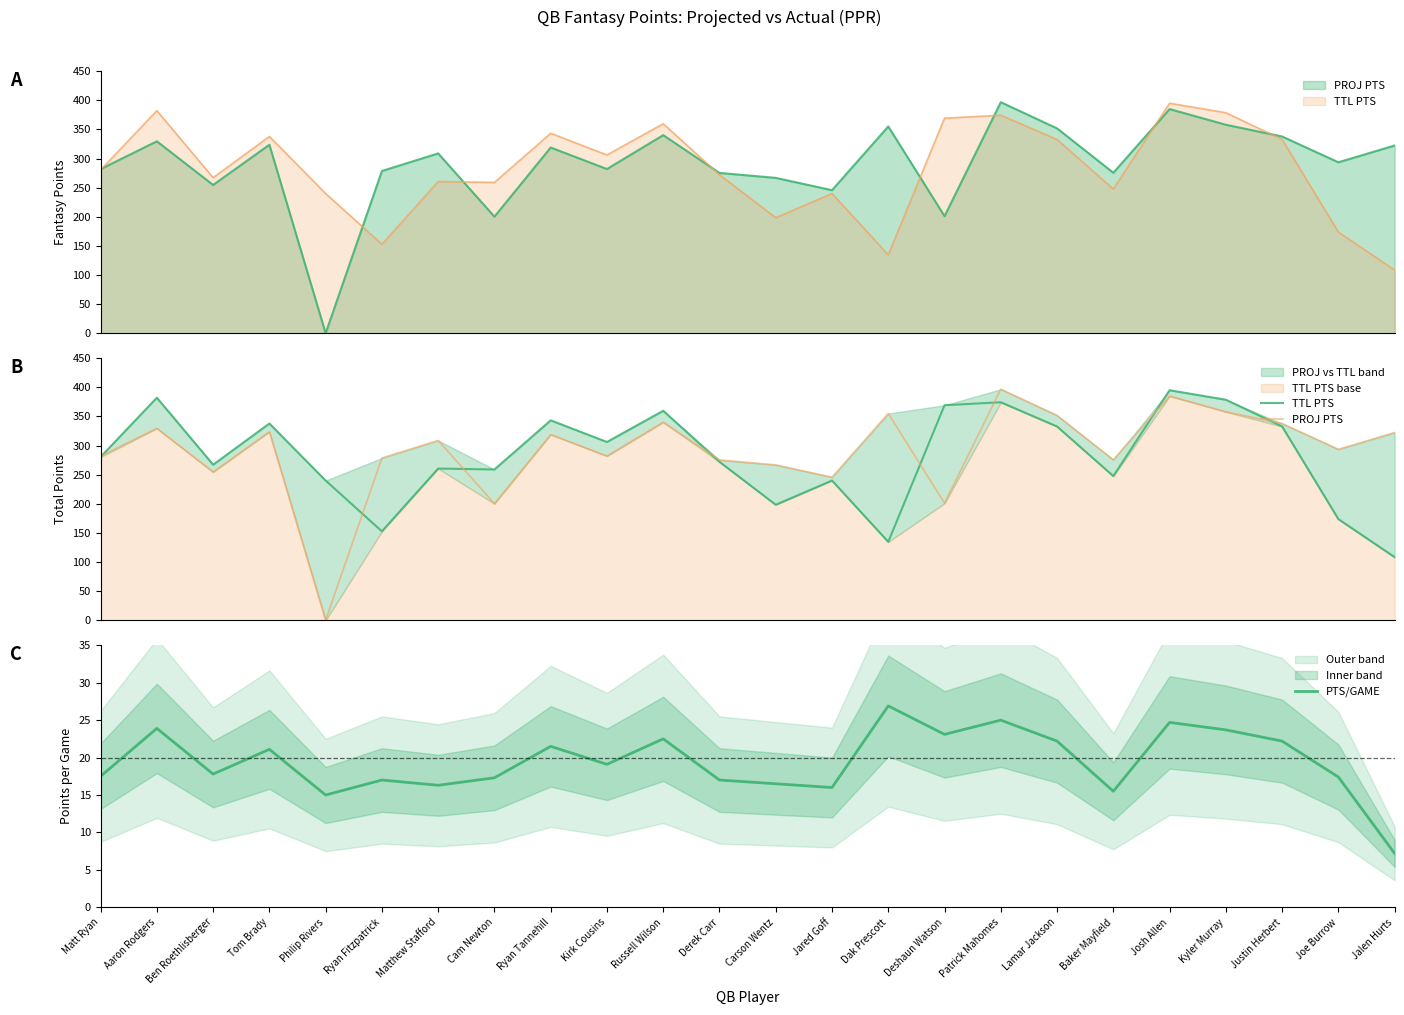

What is the sum of the PROJ PTS values at Joe Burrow and Lamar Jackson?

645.4